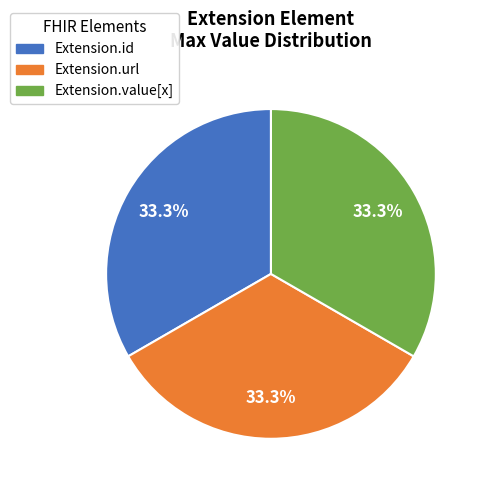

Does any single category account for the majority?

No